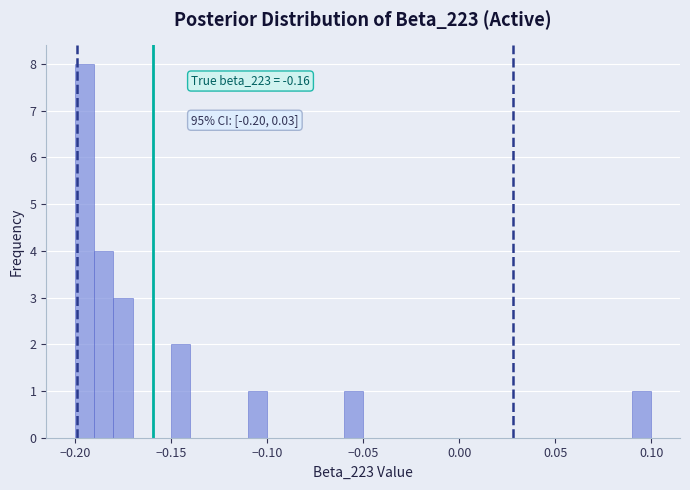

Around what value on the x-axis is the tallest bar? Give the approximate position of its centre, as read against the axis.

-0.195